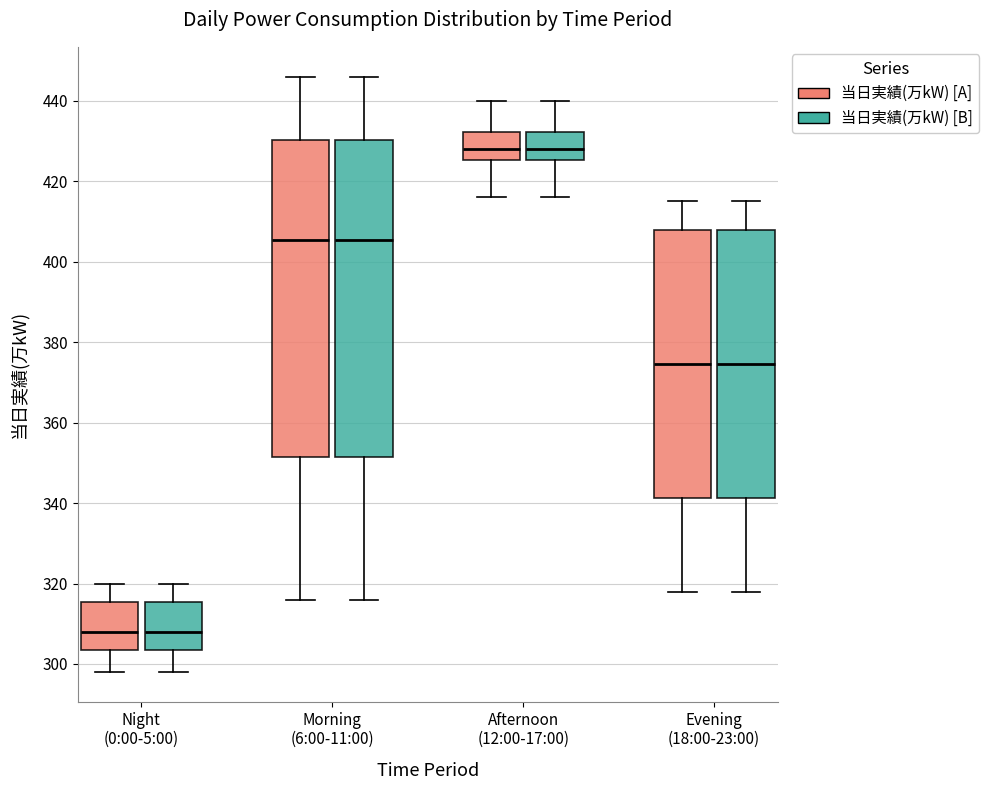

Reading left to right, transcribe this box plot: for each box, give where its median line is, the range the box spans, and where its two whiskers end, as read against the y-axis. The values are not printed on the chart, so give them approximately, as read against the axis.

Night (0:00-5:00) (当日実績(万kW) [A]): median 308, box 304 to 316, whiskers 298 to 320
Night (0:00-5:00) (当日実績(万kW) [B]): median 308, box 304 to 316, whiskers 298 to 320
Morning (6:00-11:00) (当日実績(万kW) [A]): median 406, box 352 to 430, whiskers 316 to 446
Morning (6:00-11:00) (当日実績(万kW) [B]): median 406, box 352 to 430, whiskers 316 to 446
Afternoon (12:00-17:00) (当日実績(万kW) [A]): median 428, box 426 to 432, whiskers 416 to 440
Afternoon (12:00-17:00) (当日実績(万kW) [B]): median 428, box 426 to 432, whiskers 416 to 440
Evening (18:00-23:00) (当日実績(万kW) [A]): median 374, box 342 to 408, whiskers 318 to 416
Evening (18:00-23:00) (当日実績(万kW) [B]): median 374, box 342 to 408, whiskers 318 to 416